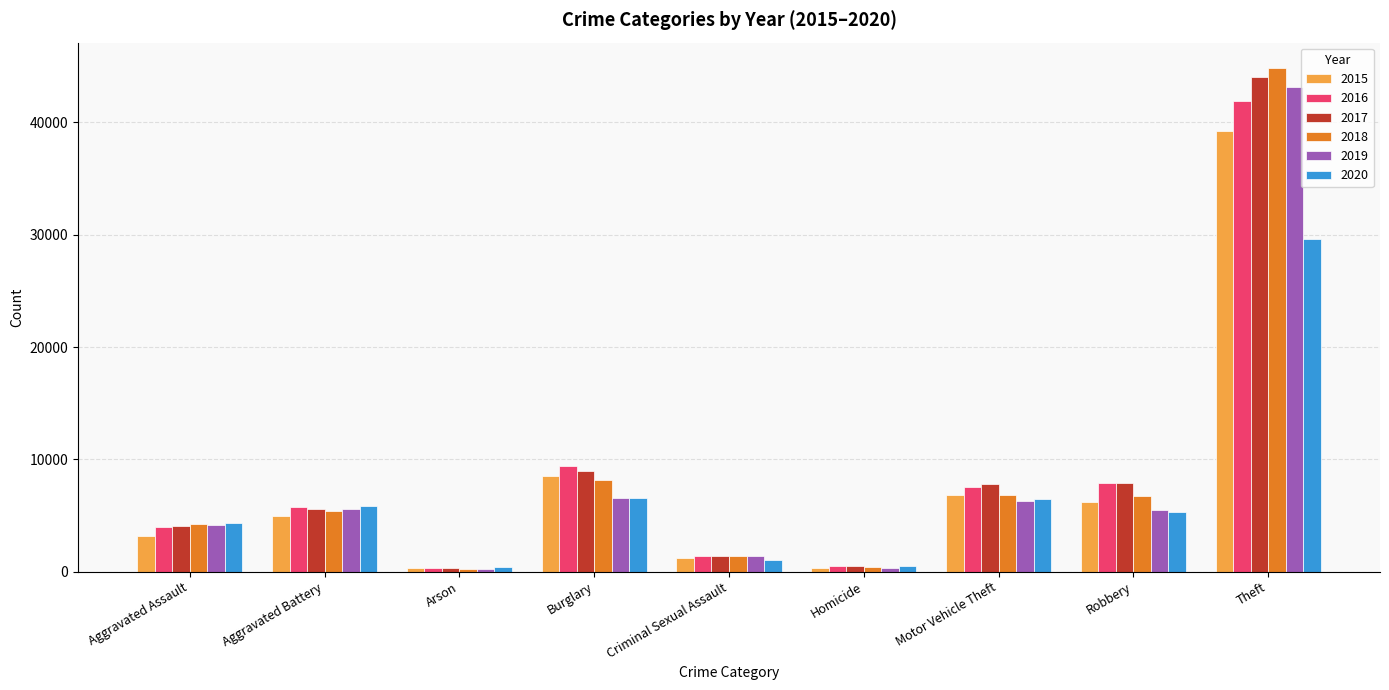

The value of 2017 at Motor Vehicle Theft is 11289. True or false?

False